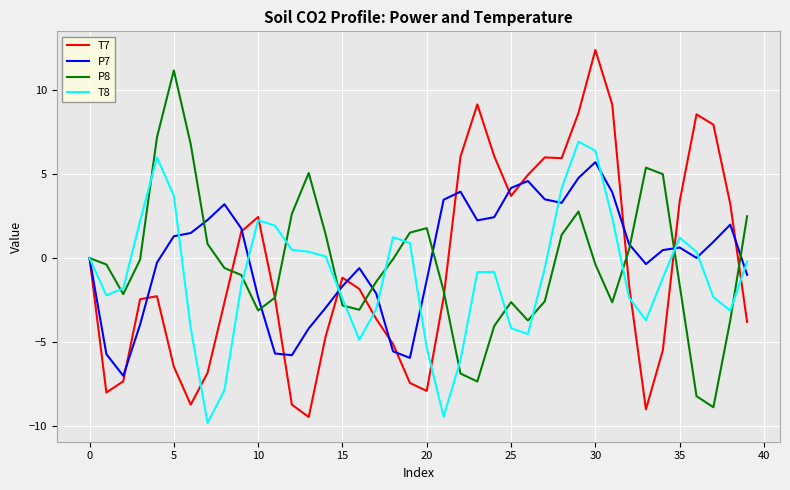

What is the smallest value displayed?

-9.8